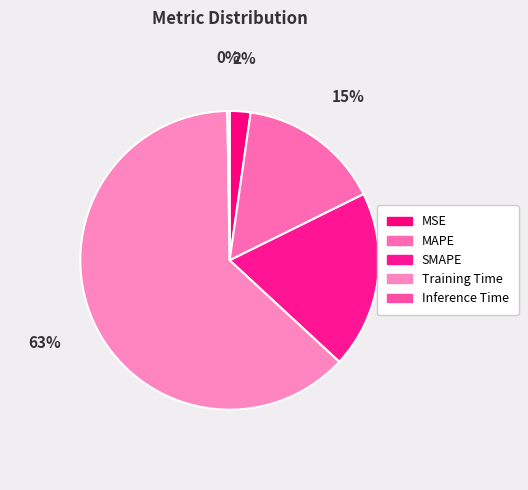

To the nearest percent, what is the average slice percentage?

20%